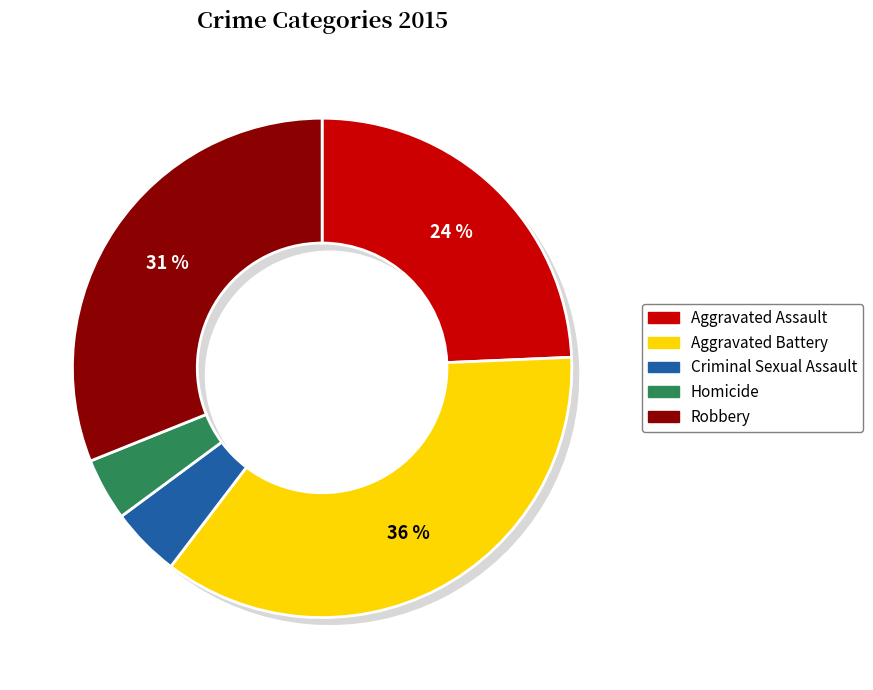

Rank the categories by value from lowest to highest.

Homicide, Criminal Sexual Assault, Aggravated Assault, Robbery, Aggravated Battery